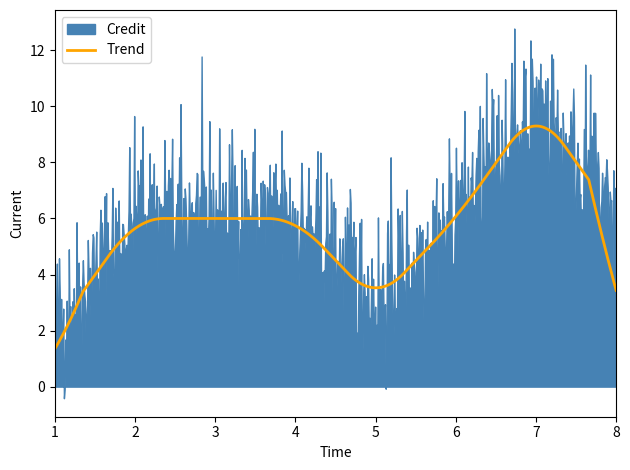

What is the highest value of the Trend series?

9.3